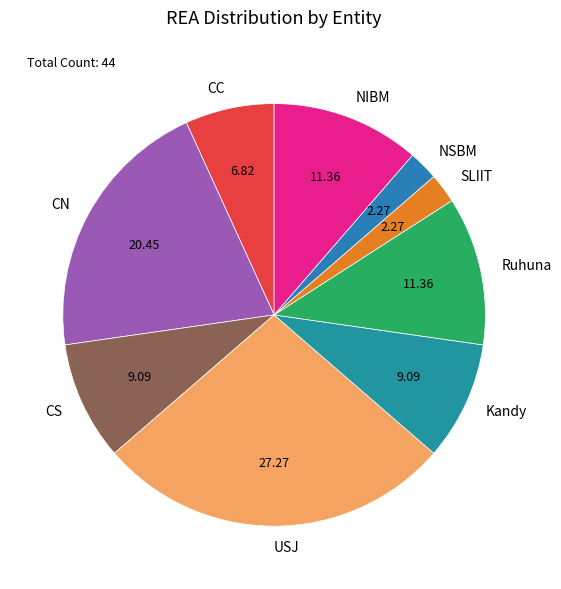

Which slice is the largest?

USJ